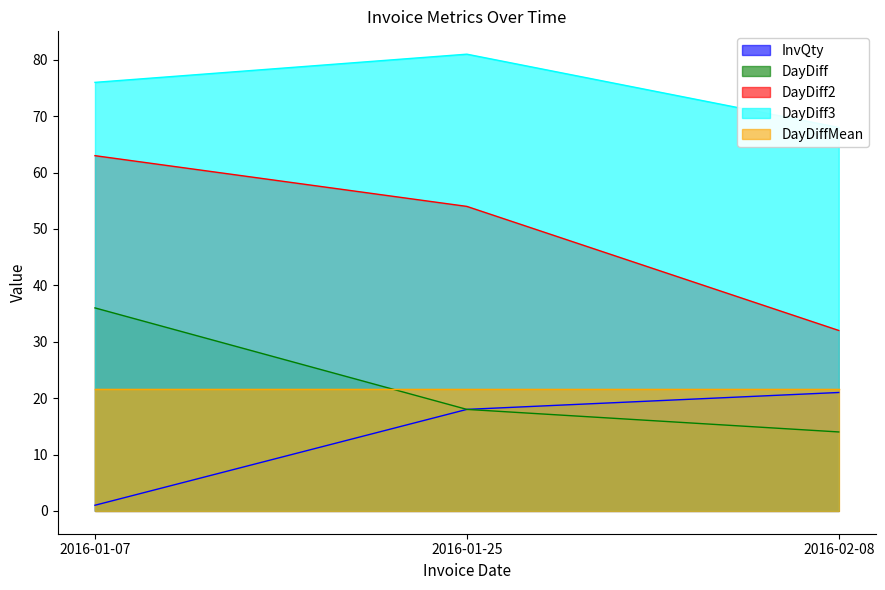

Where is DayDiff nearest to the value 25?

2016-01-25